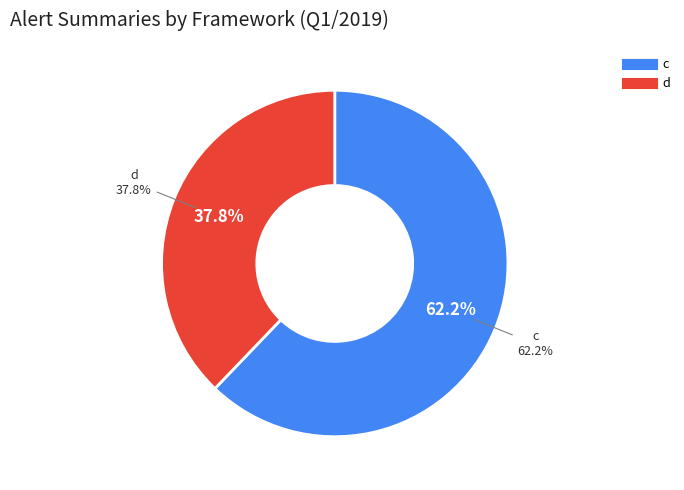

Rank the categories by value from highest to lowest.

c, d